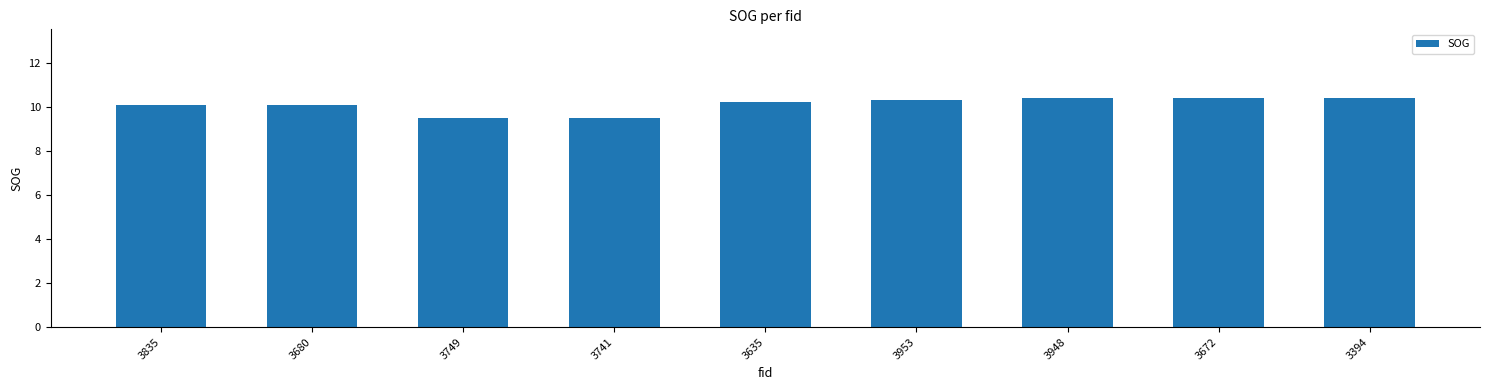

What is the difference between the maximum and minimum values?

0.9